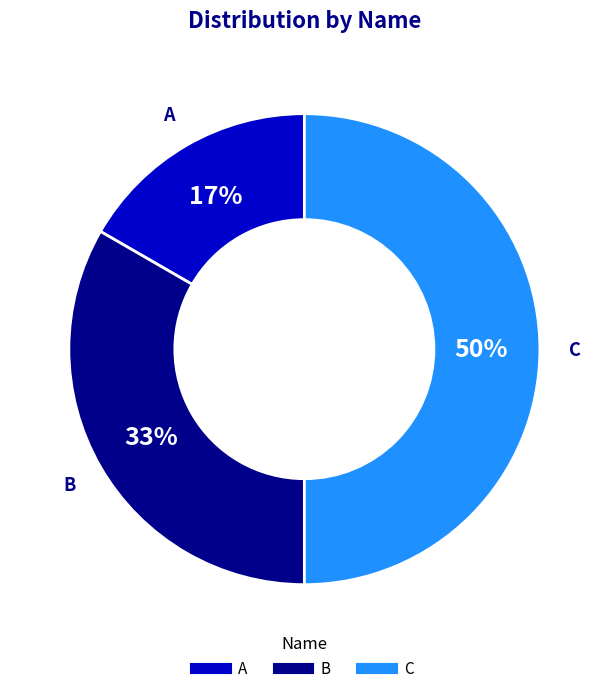

Which category has the biggest portion of the pie?

C